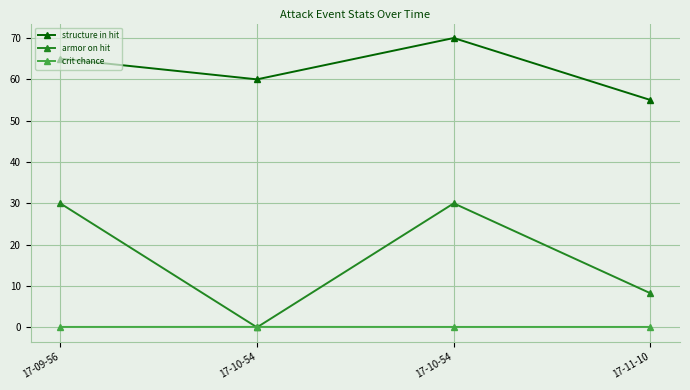

What are all the series names shown in the legend?

structure in hit, armor on hit, crit chance